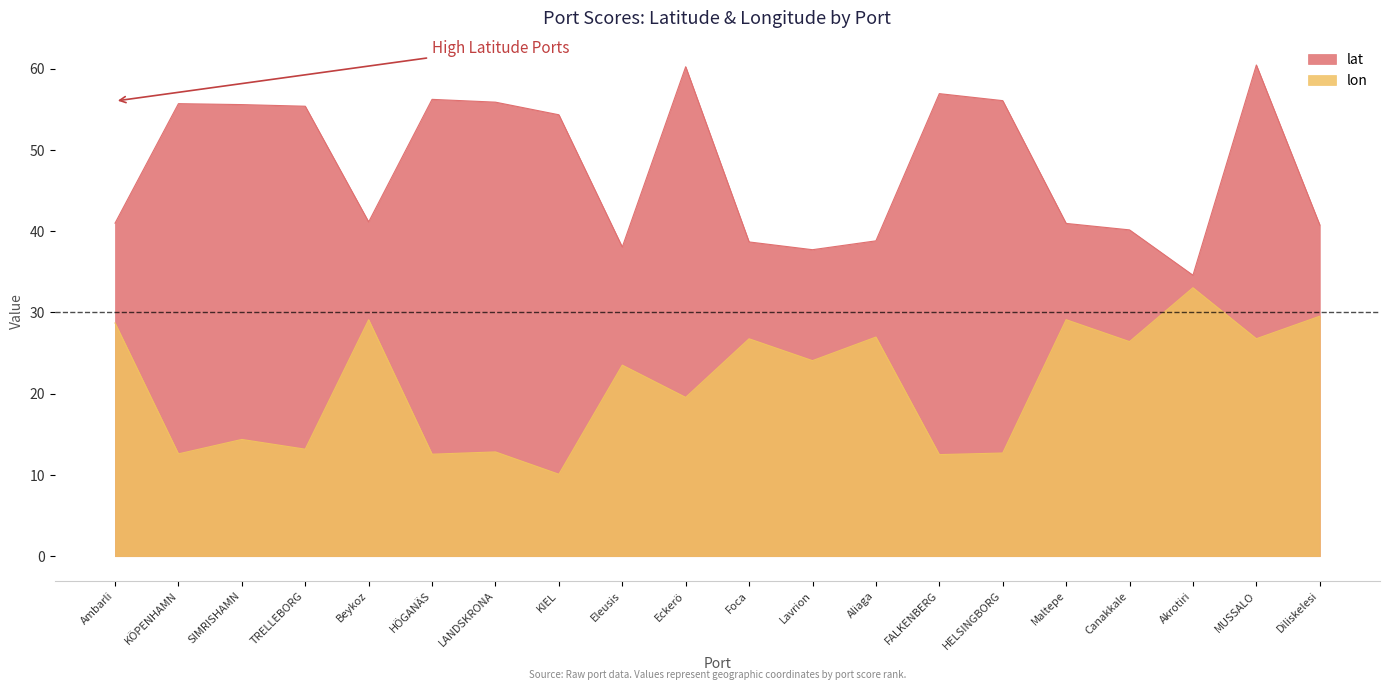

True or false: lat has a value of 18.1 at Aliaga.

False